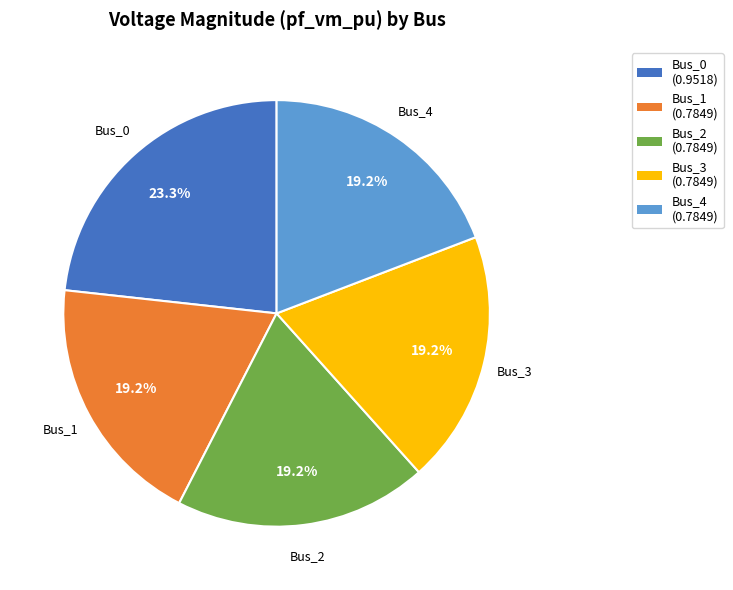

To the nearest percent, what is the combined percentage of Bus_2 and Bus_0?

42%